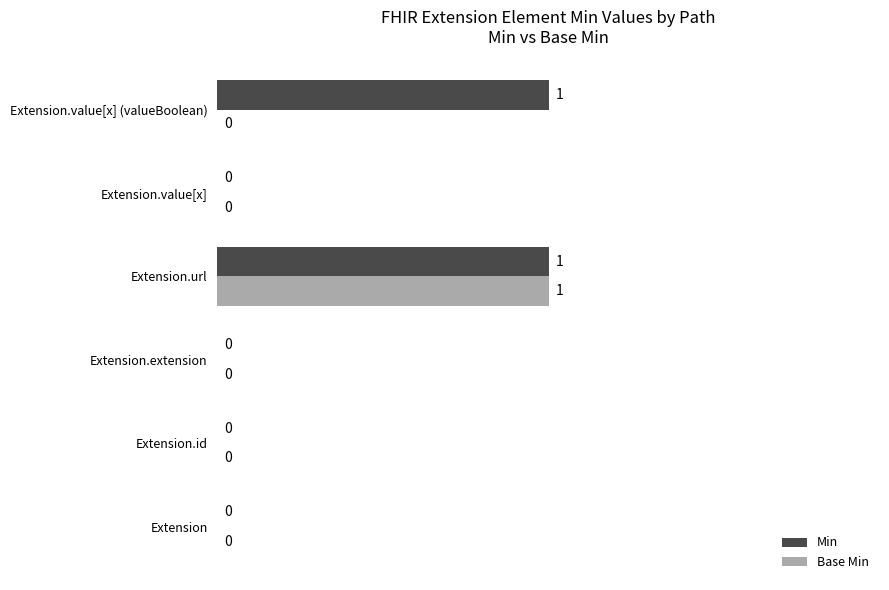

At which label does Base Min reach its peak?

Extension.url